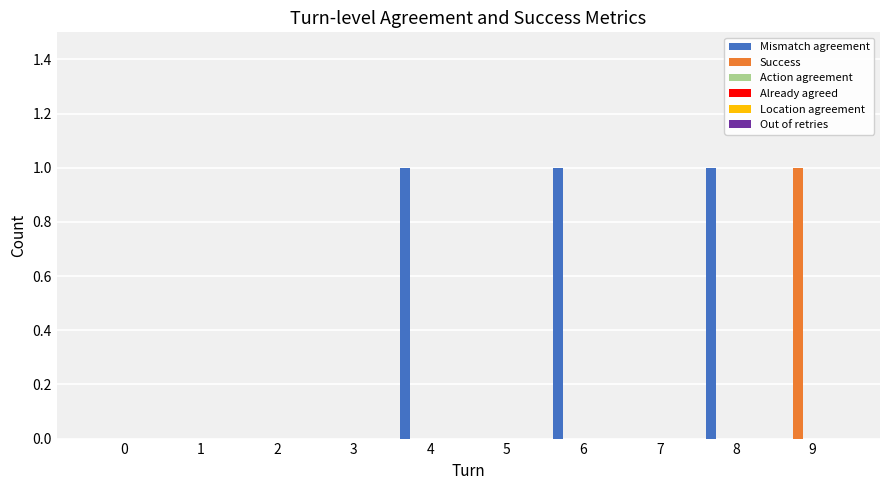

Which series has the largest total across all categories?

Mismatch agreement